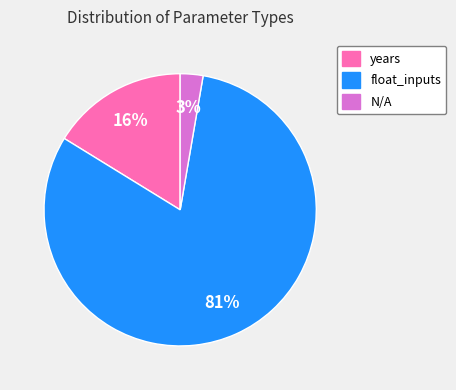

What is the smallest slice in the pie chart?

N/A